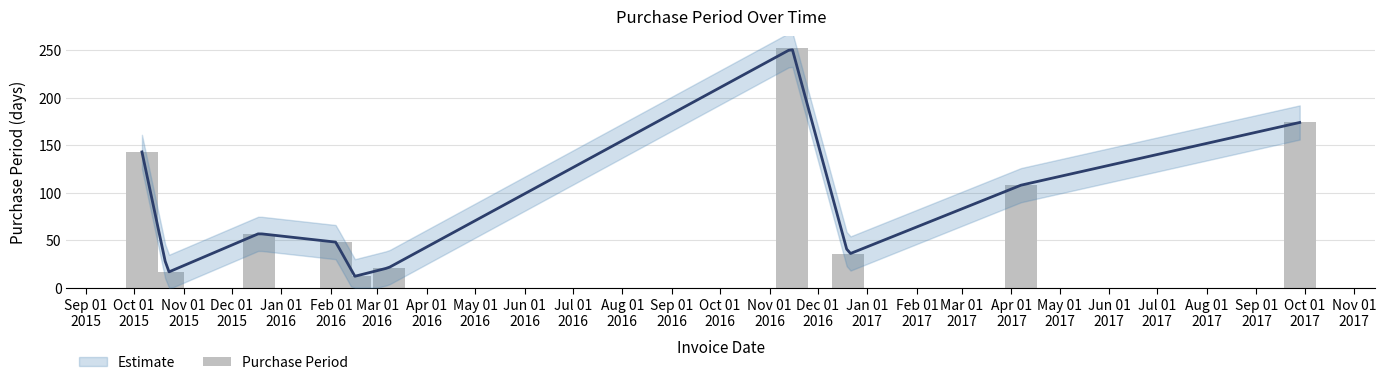

What is the greatest value displayed?

252